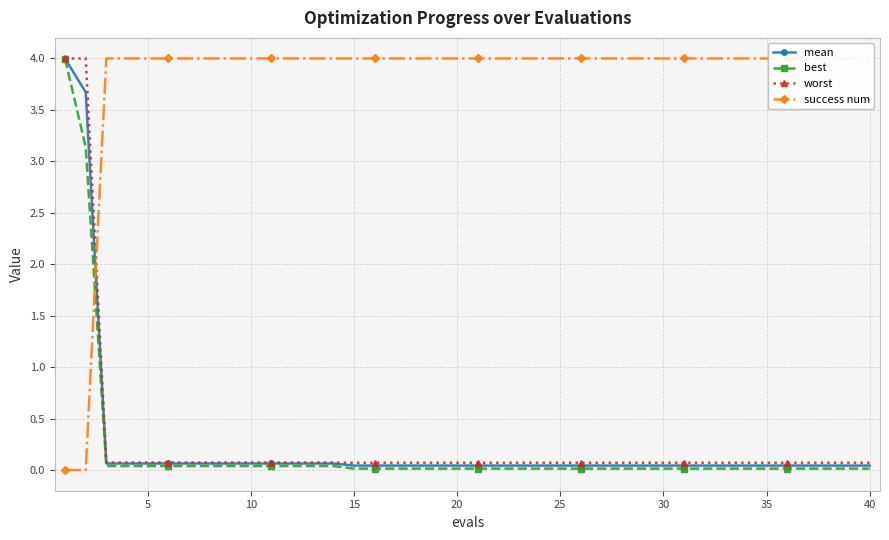

What is the highest value of the success num series?

4.0